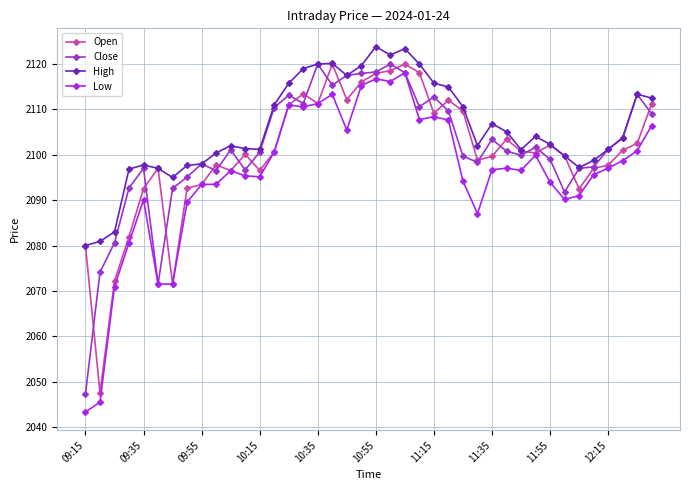

At how many categories does at least one series exceed 2078?

40